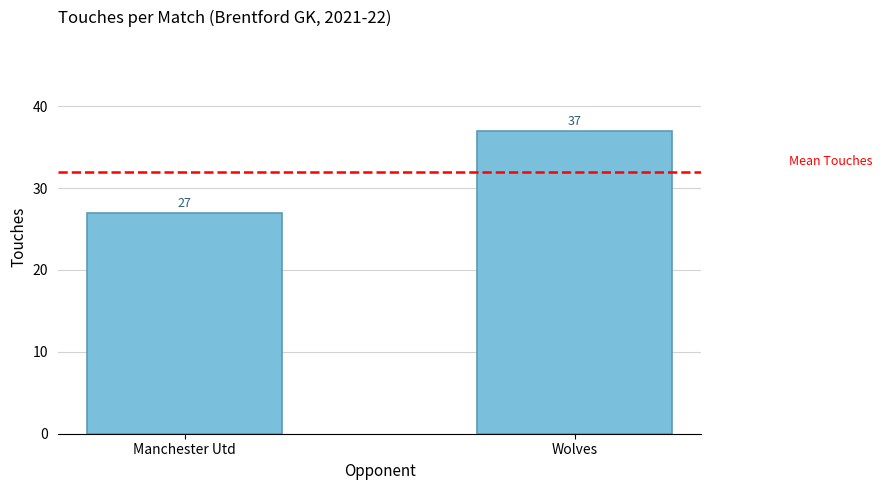

Between Manchester Utd and Wolves, which is larger?

Wolves